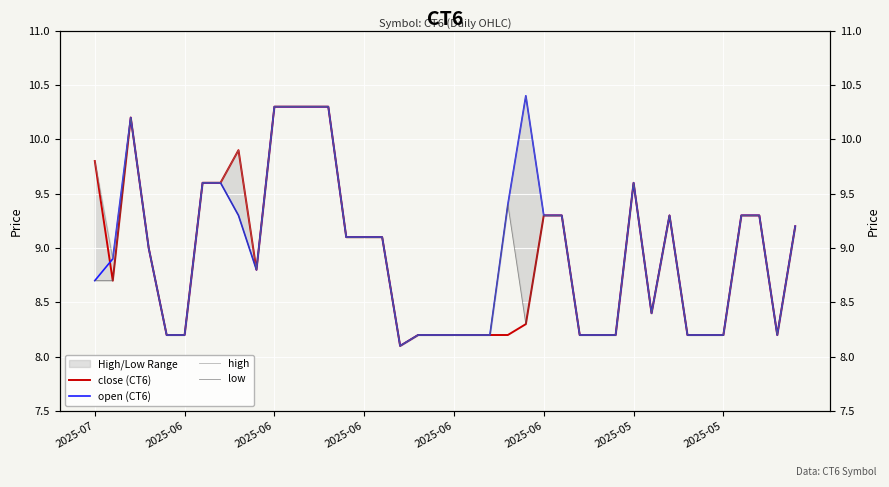

What is the sum of the close (CT6) values at 26 and 34?

17.5